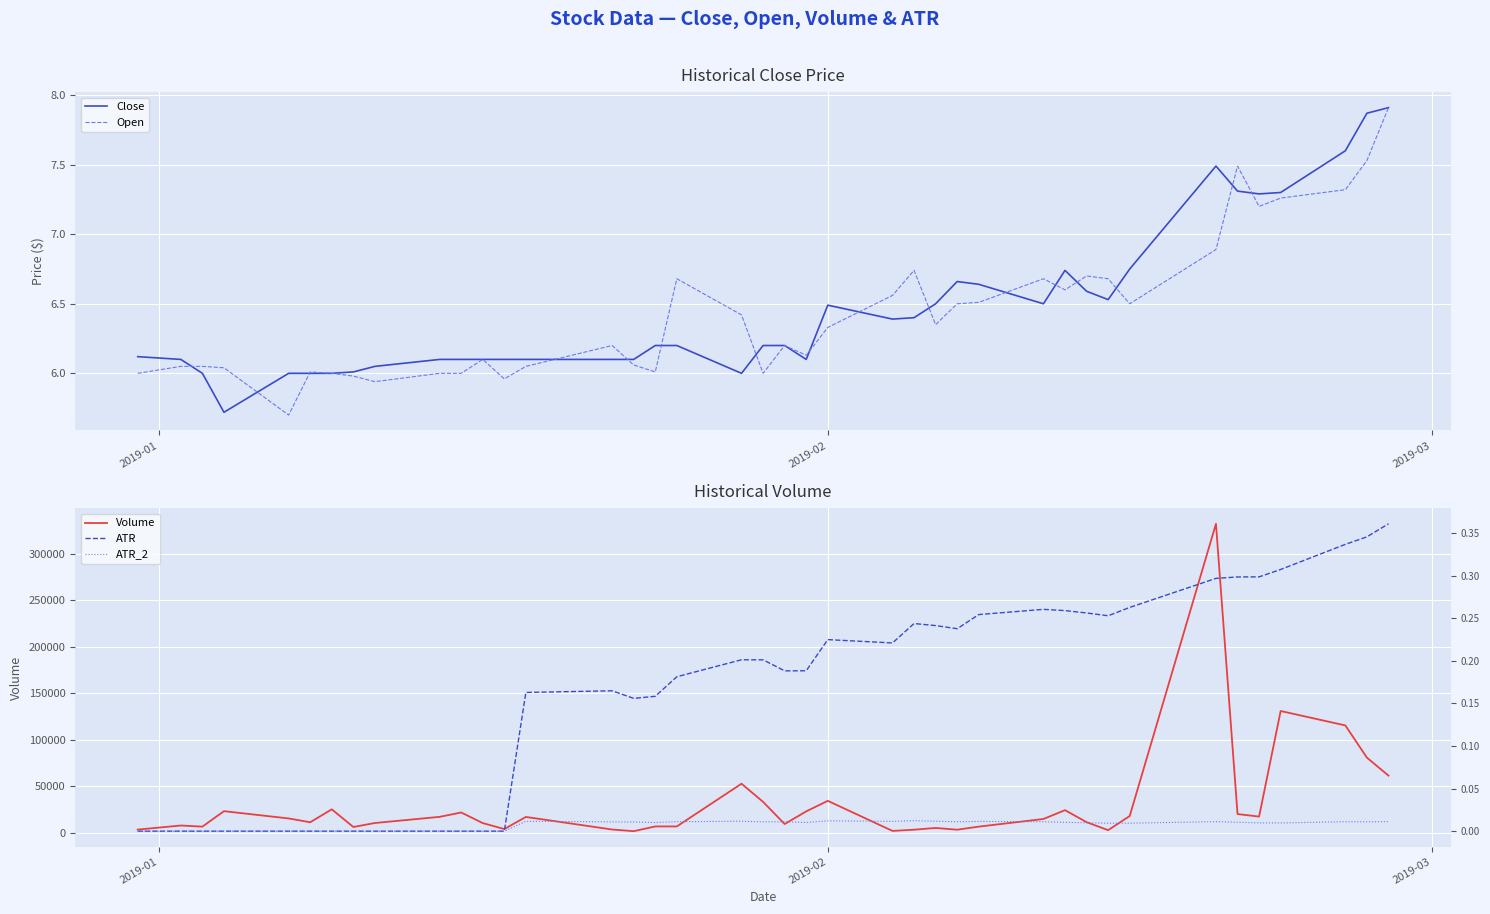

True or false: Open and ATR_2 intersect in this chart.

False